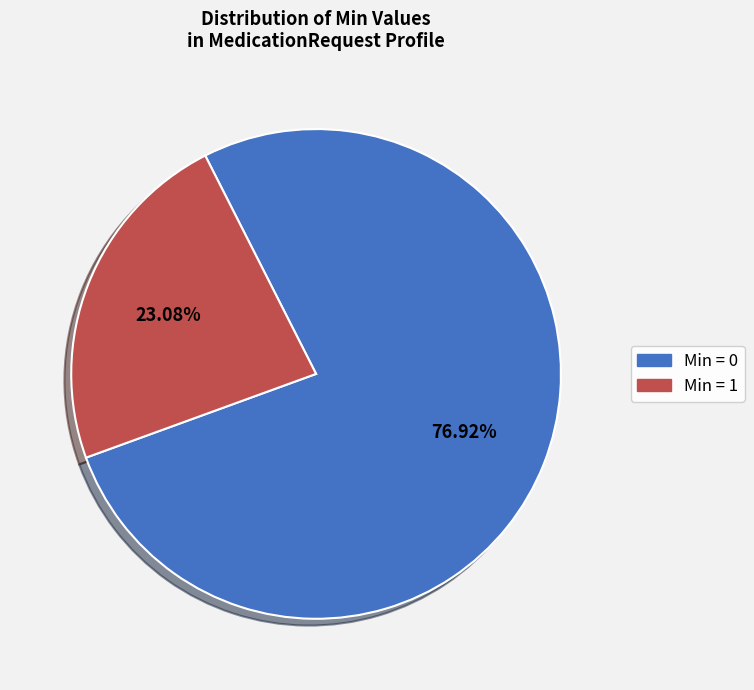

Is there a majority slice in this chart?

Yes